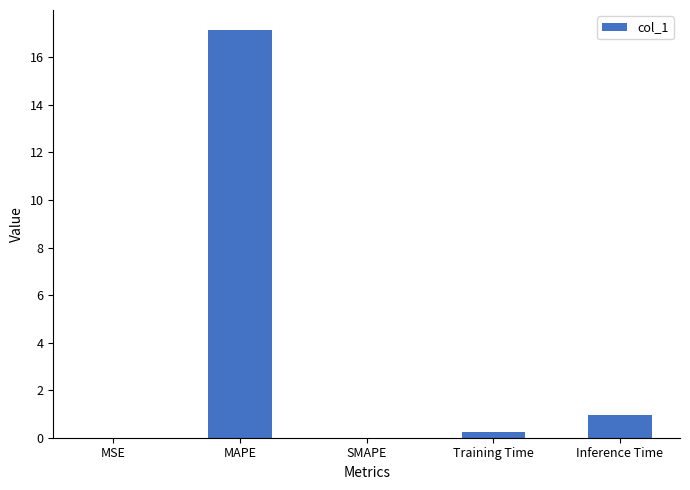

At which label is the value closest to 8?

Inference Time